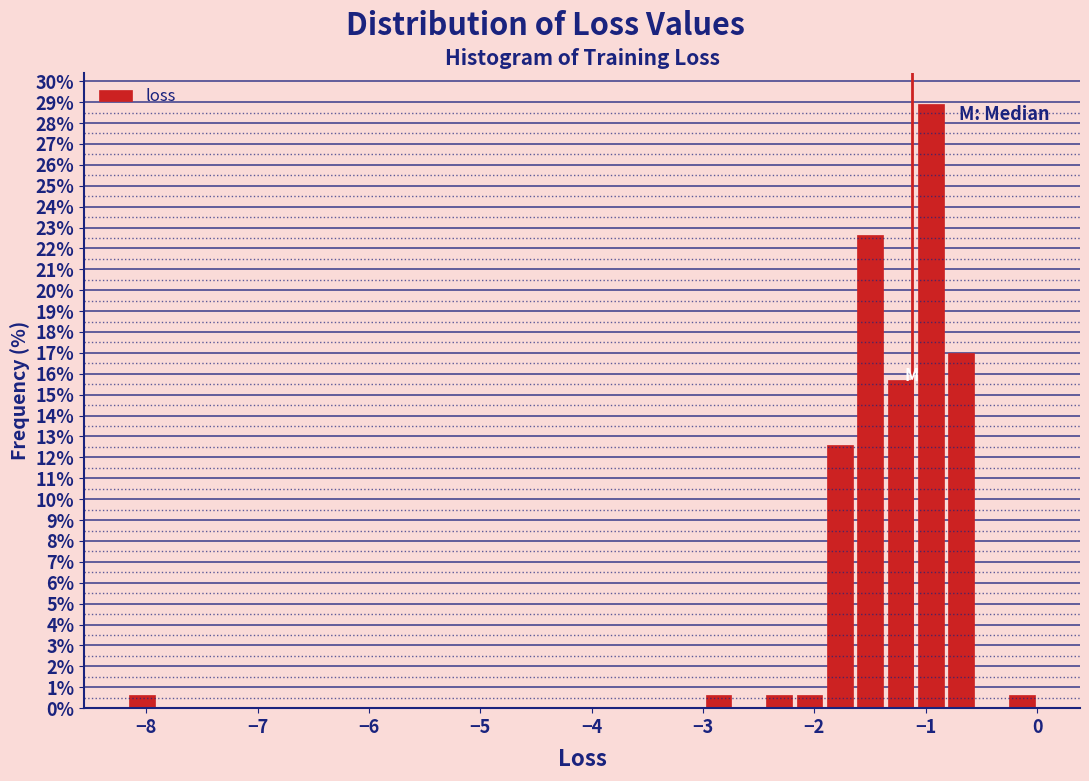

Around what value on the x-axis is the tallest bar? Give the approximate position of its centre, as read against the axis.

-1.0